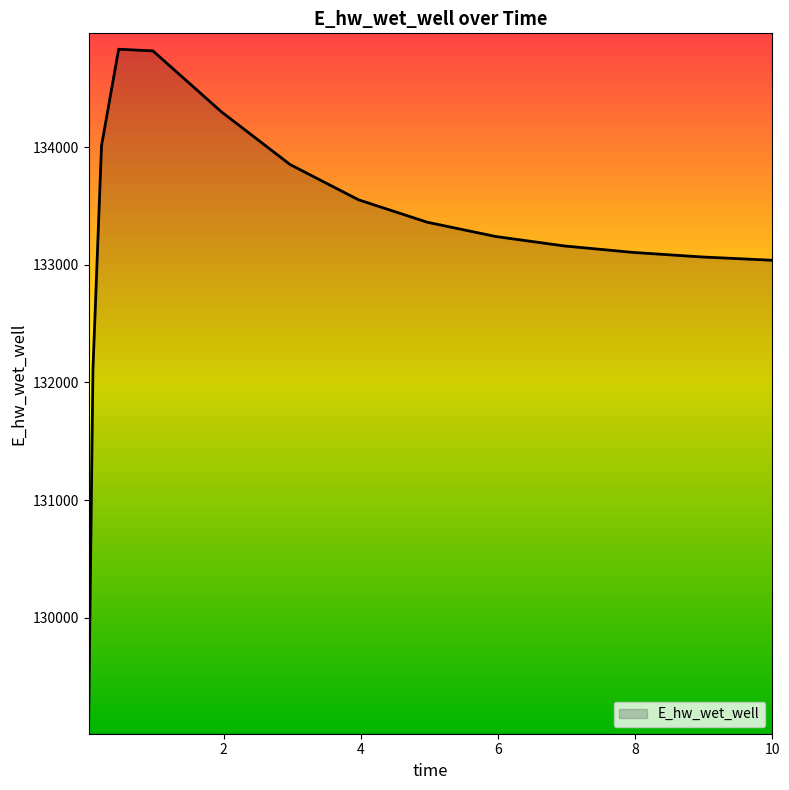

What is the smallest value displayed?

129145.8